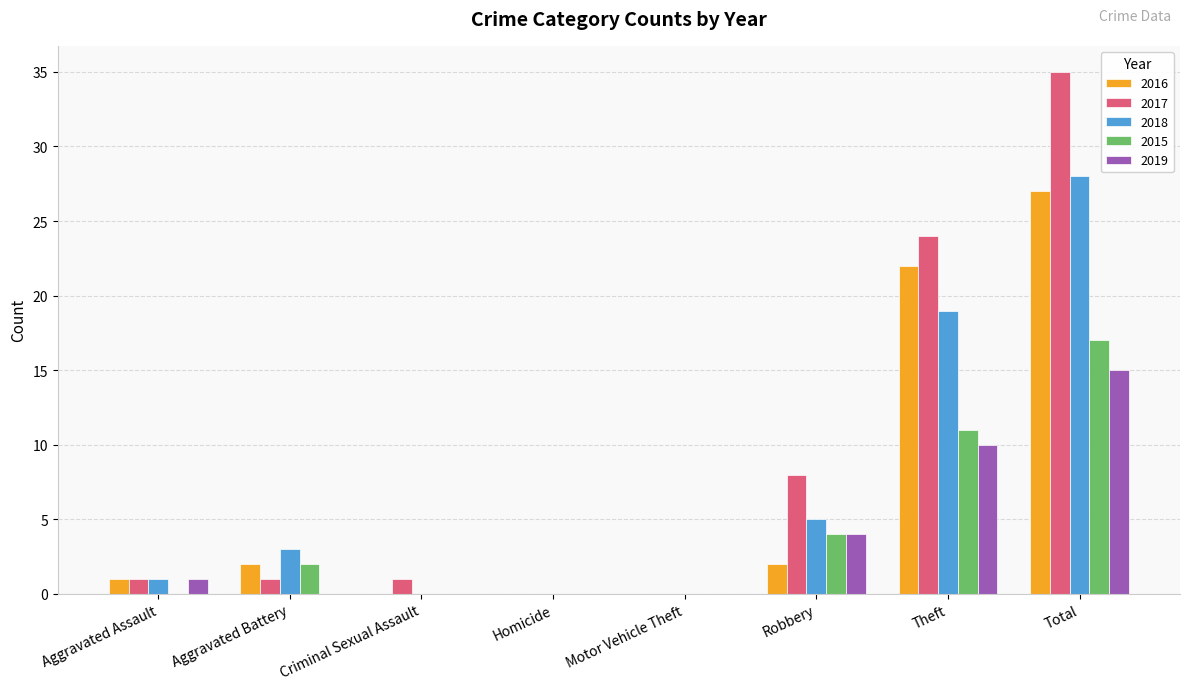

Is the value of 2016 at Total greater than the value of 2015 at Theft?

Yes